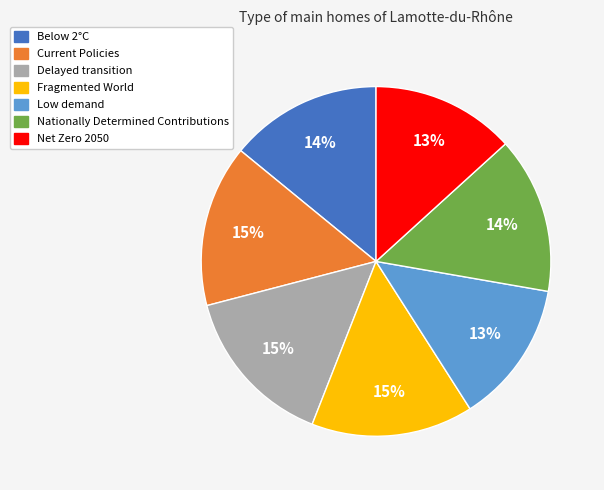

Which has a higher value, Net Zero 2050 or Nationally Determined Contributions?

Nationally Determined Contributions